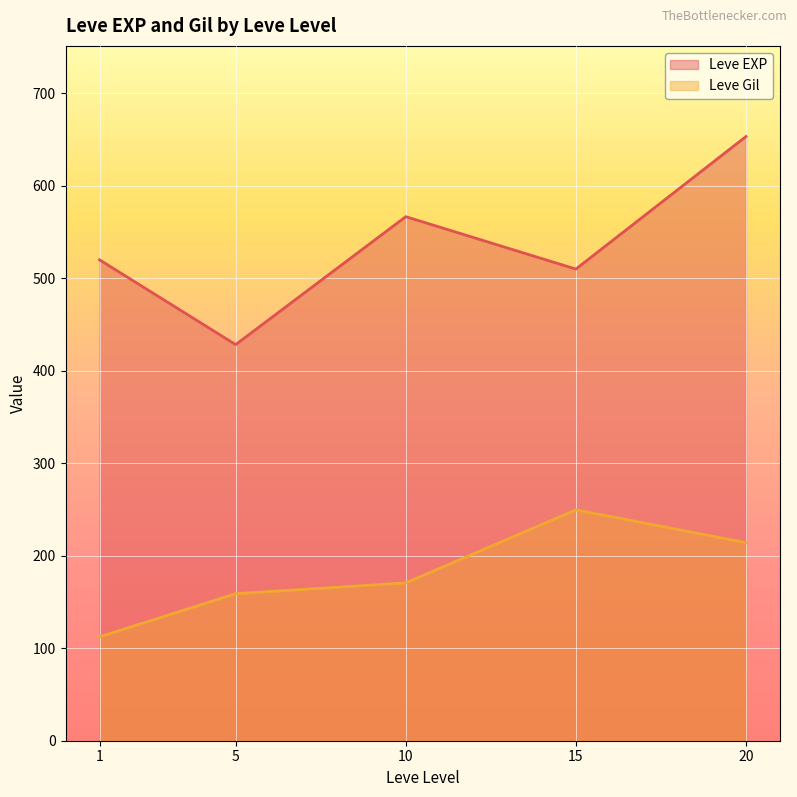

What is the approximate value of Leve EXP at 15?

510.0